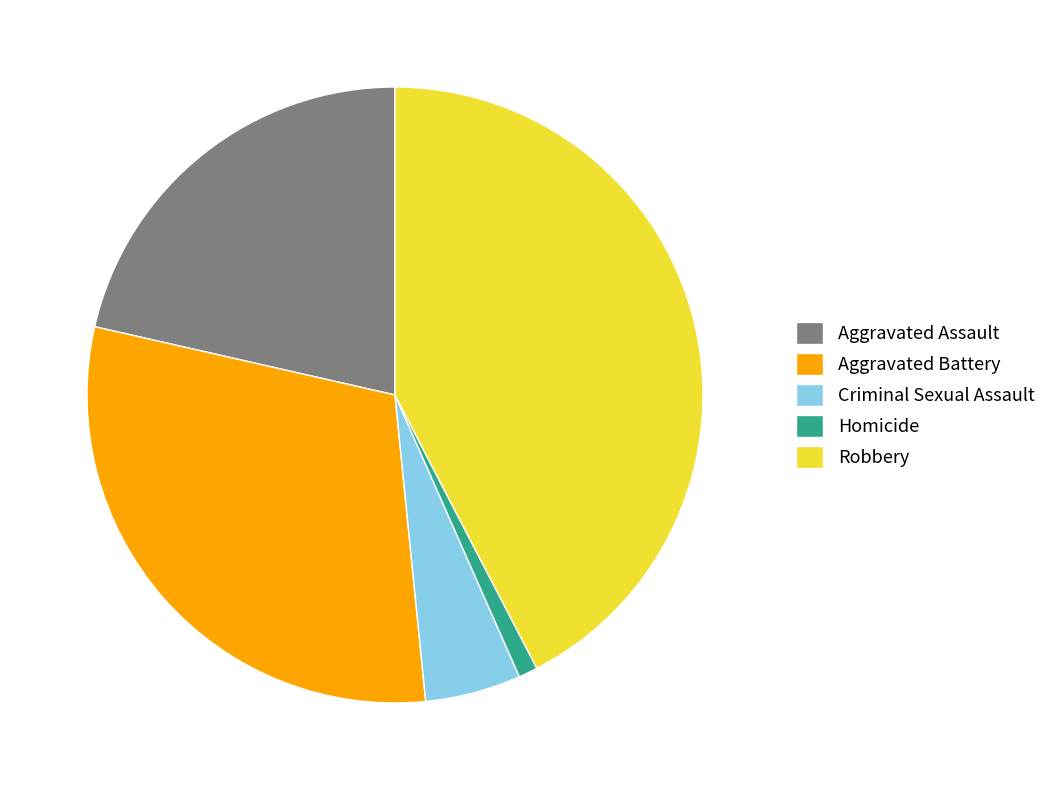

Is the sum of Robbery and Aggravated Assault greater than half?

Yes